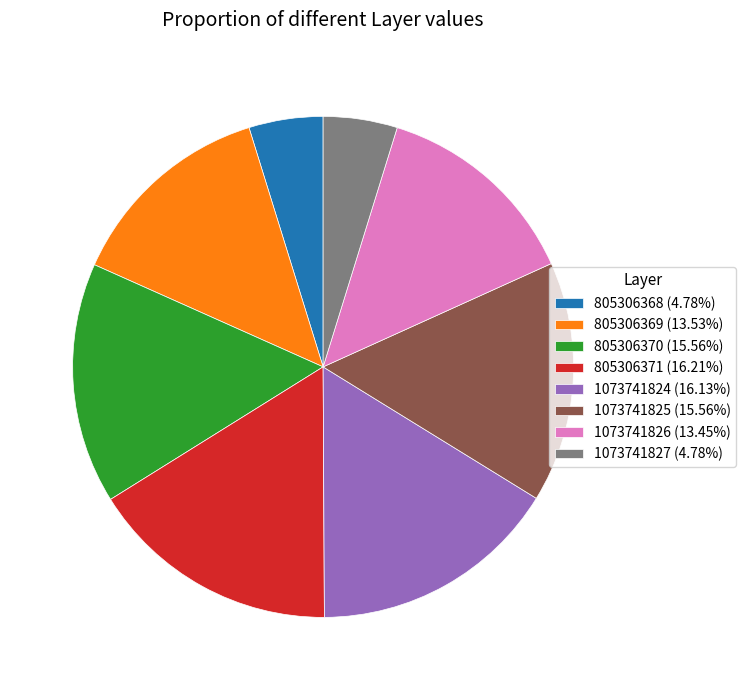

Does 805306368 (4.78%) account for over 50% of the chart?

No